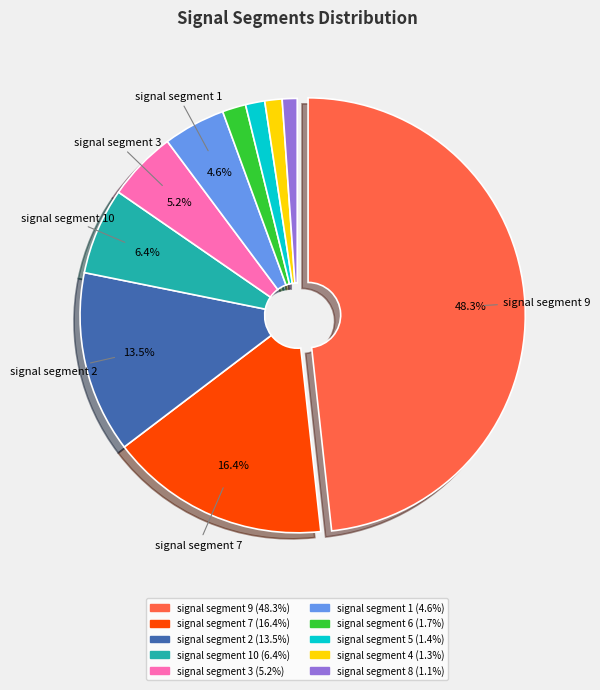

Does any single category account for the majority?

No